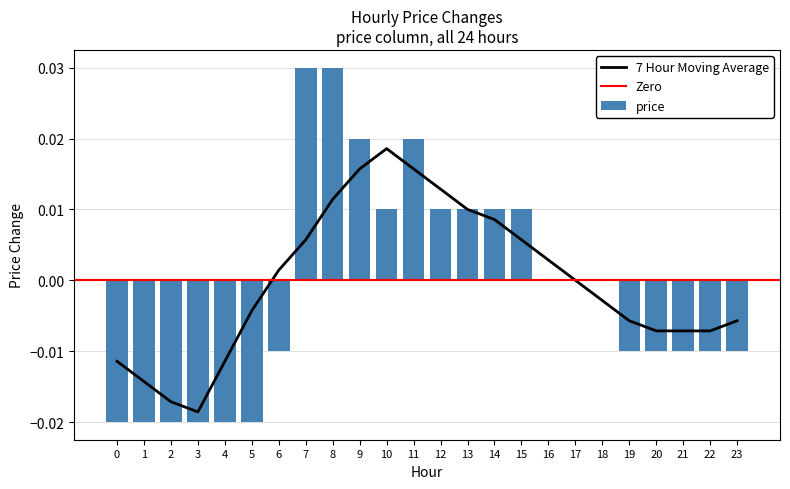

Is it true that the value at 14 is 0.0?

True